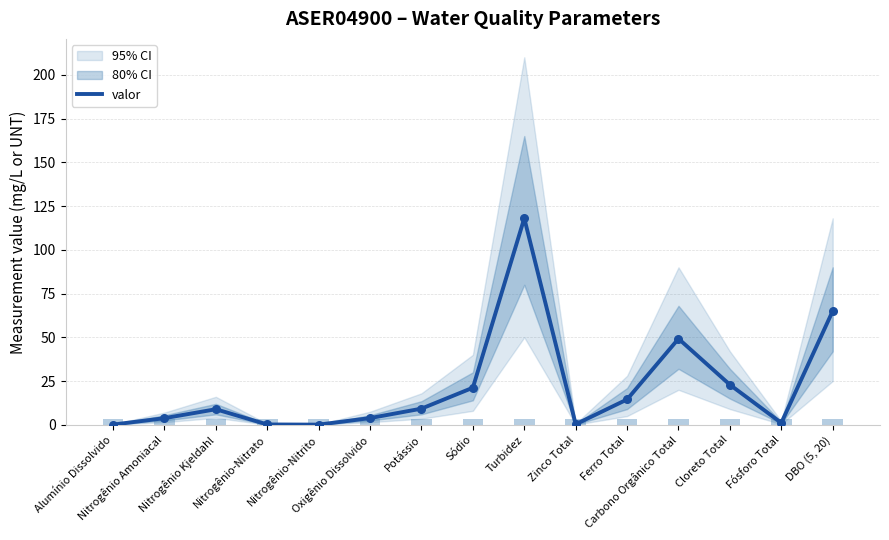

Which has a higher value, Ferro Total or Nitrogênio Amoniacal?

Ferro Total